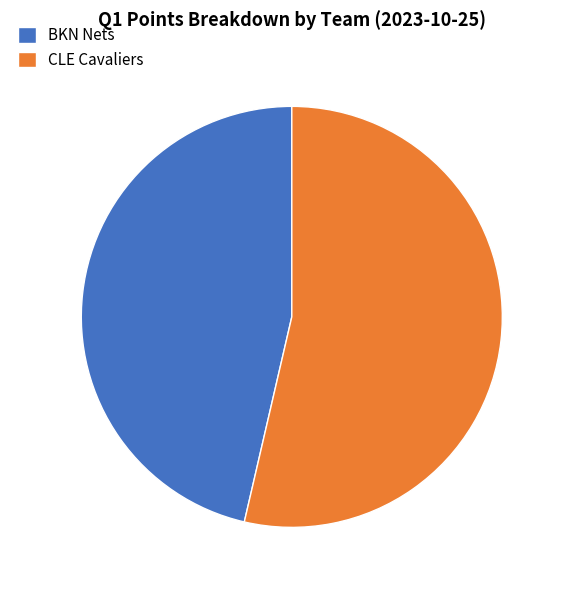

Is it true that BKN Nets is 35% of the pie?

False